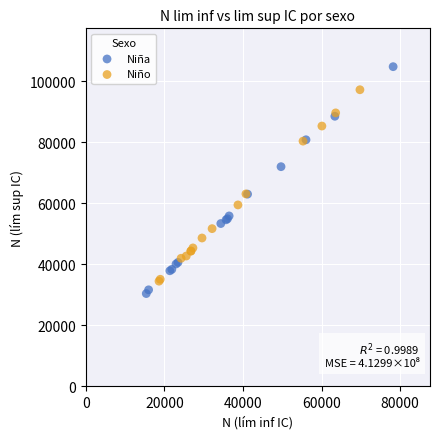

Which series reaches the minimum Y coordinate?

Niña